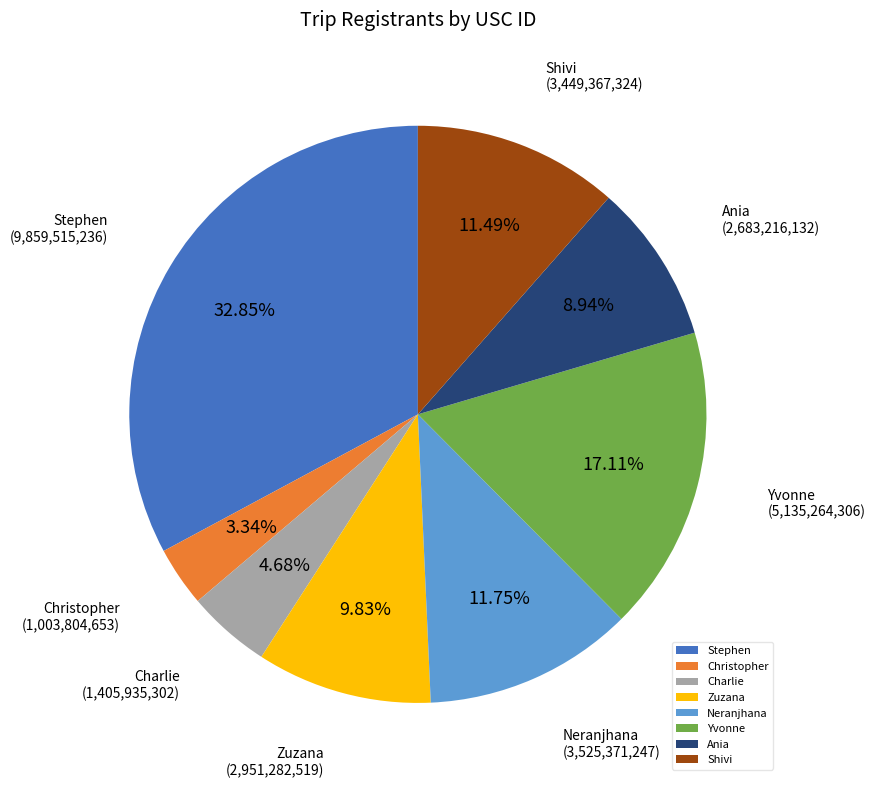

Which slice is the largest?

Stephen